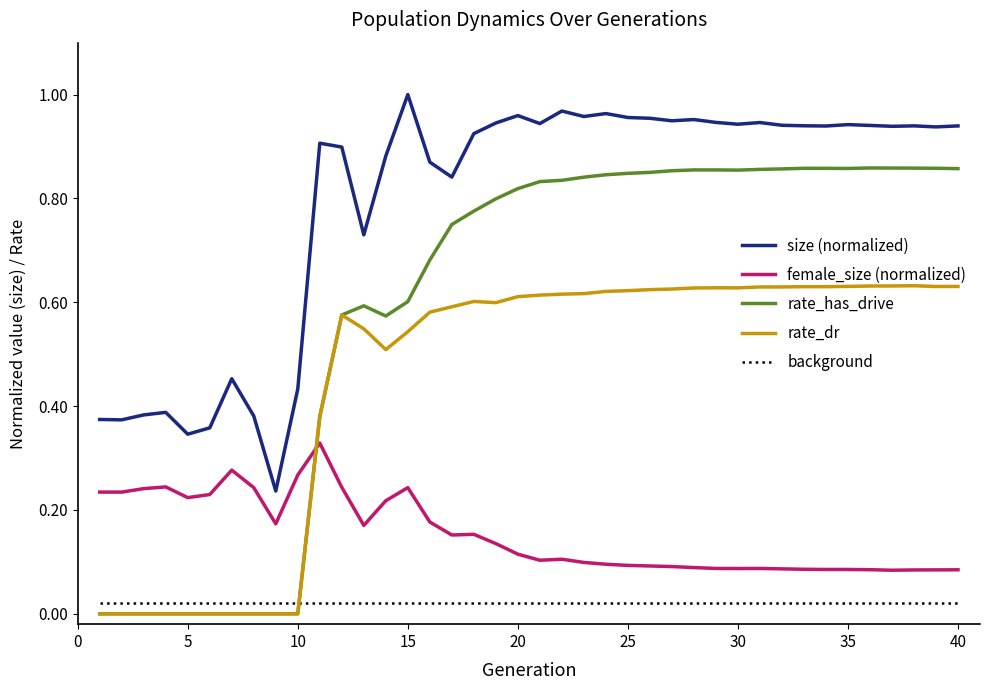

Which series has the largest range (max minus min)?

rate_has_drive